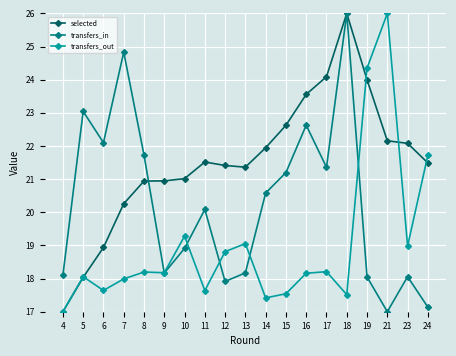

At which label does transfers_out reach its minimum?

4